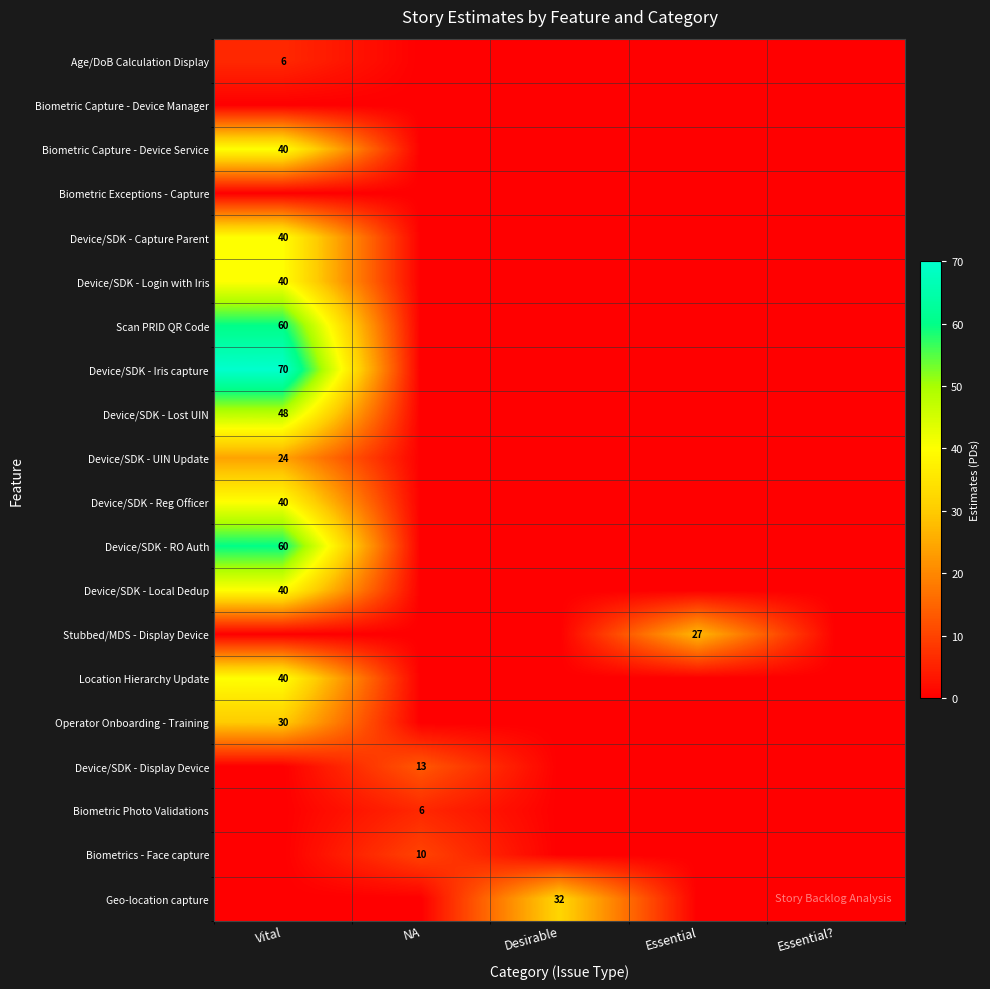

Is it true that Stubbed/MDS - Display Device equals 16 at Essential?

False